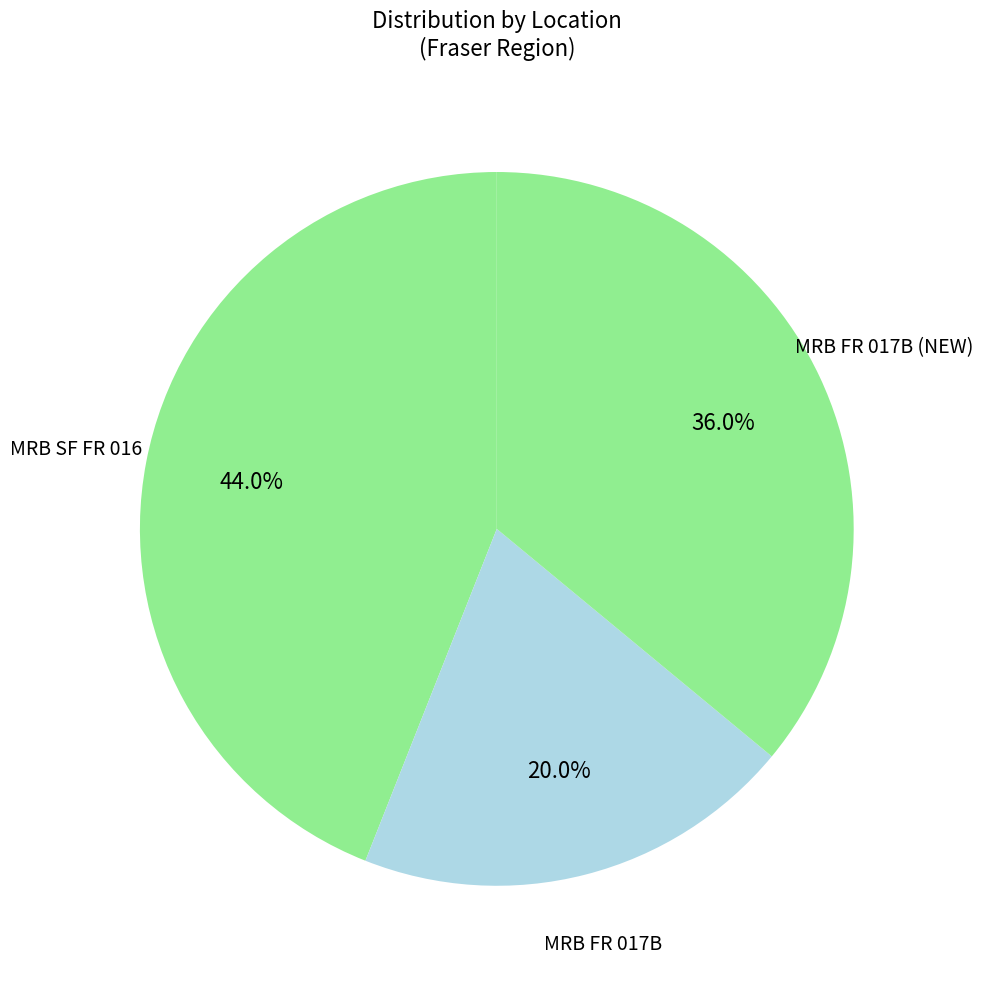

How many slices are in this pie chart?

3